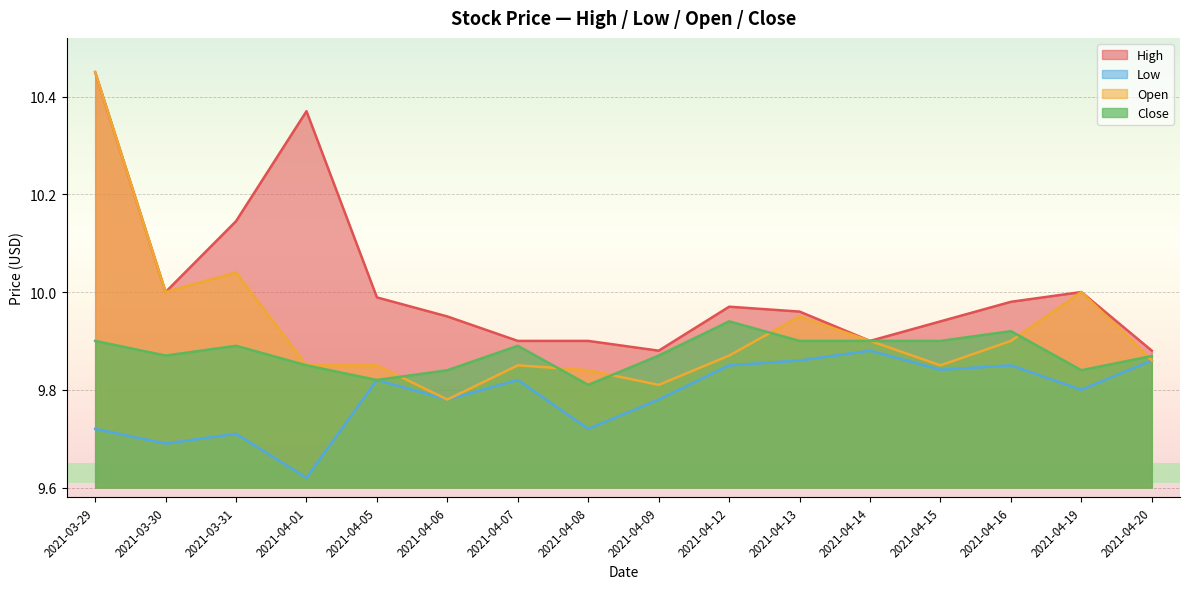

How many data points does each series have?

16